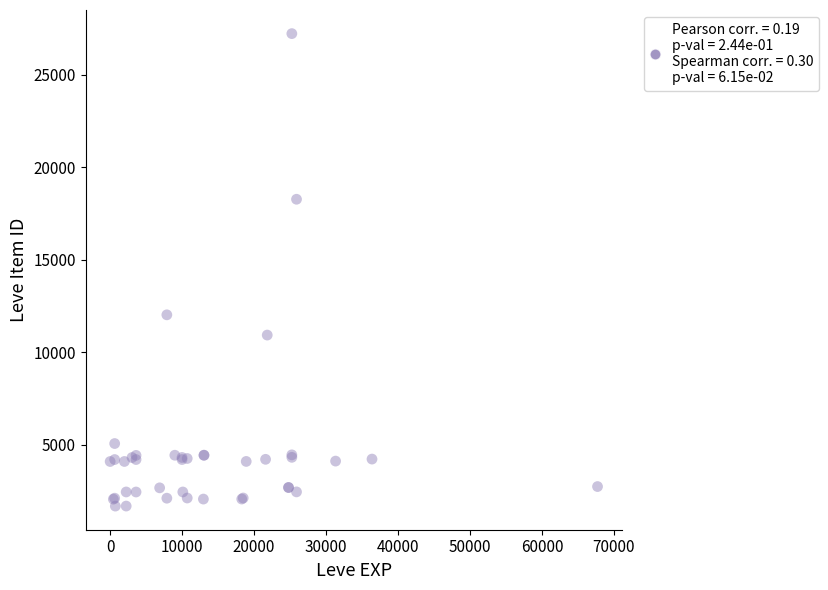

What Y value in the scatter plot is closest to 14448?

12018